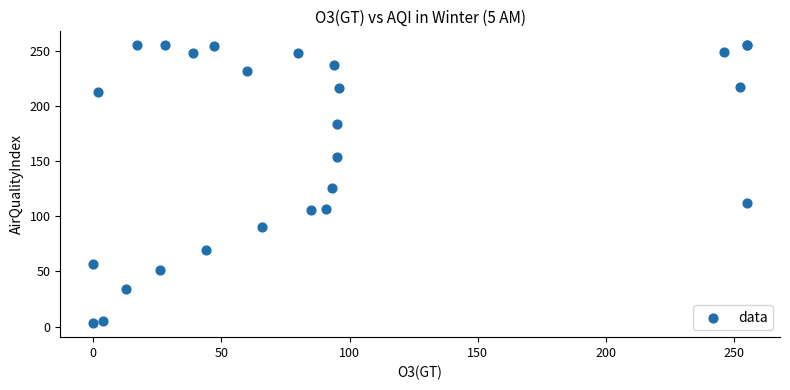

What Y value in the scatter plot is closest to 129?

126